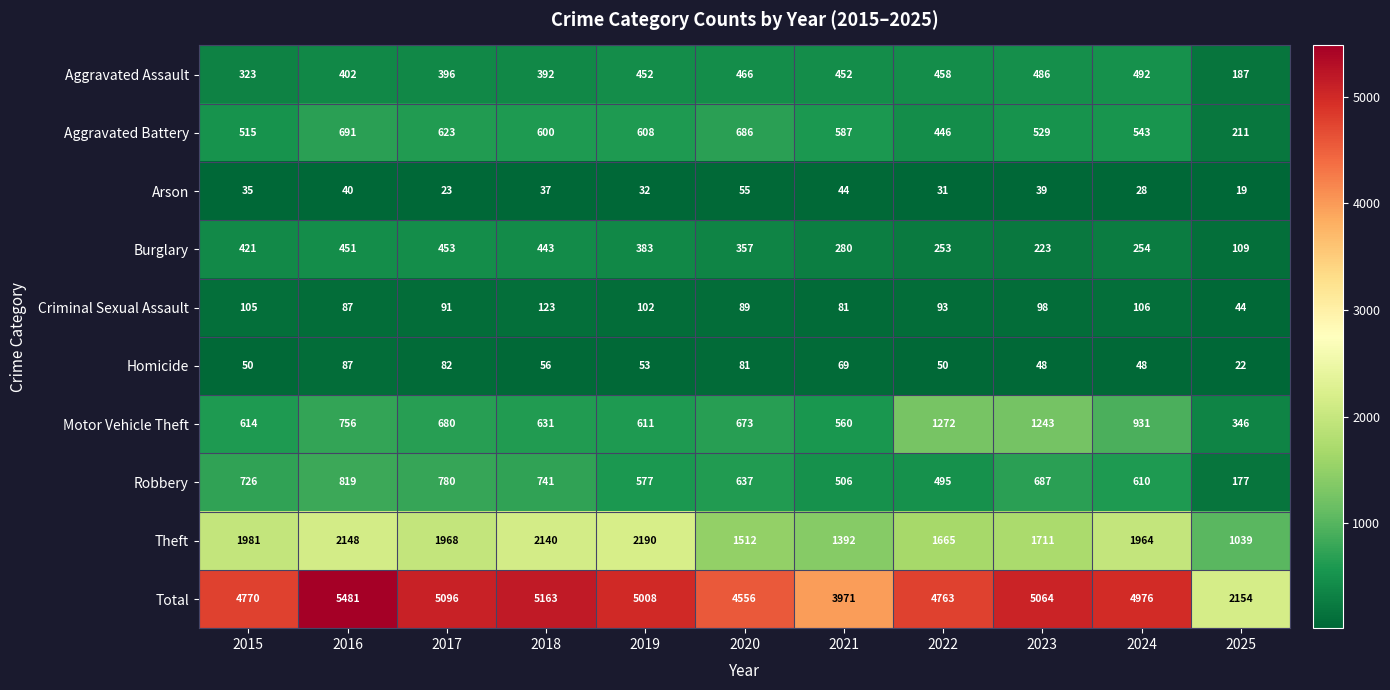

List the series in order of their peak value, lowest first.

Arson, Homicide, Criminal Sexual Assault, Burglary, Aggravated Assault, Aggravated Battery, Robbery, Motor Vehicle Theft, Theft, Total